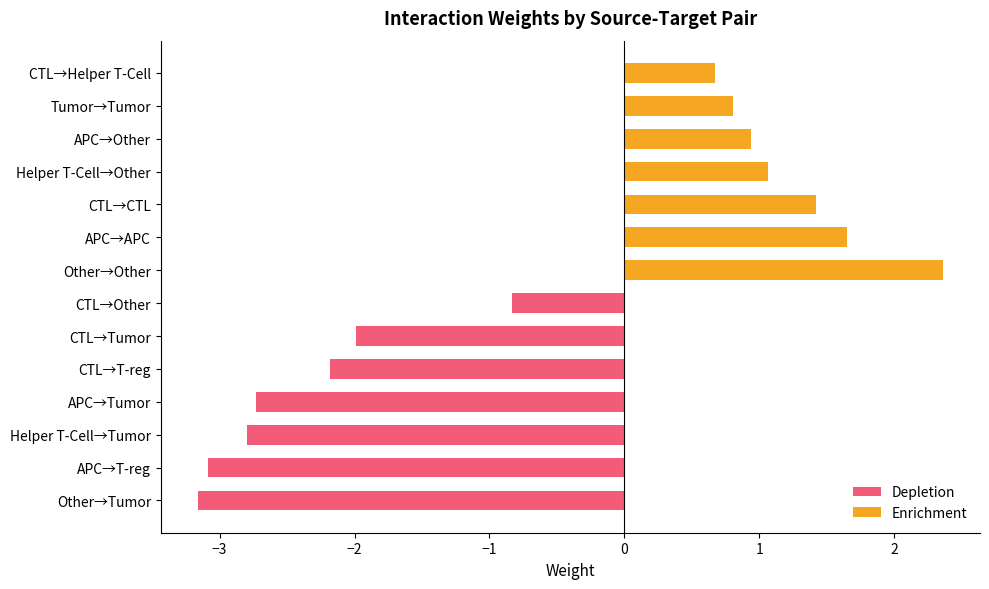

What are all the series names shown in the legend?

Depletion, Enrichment